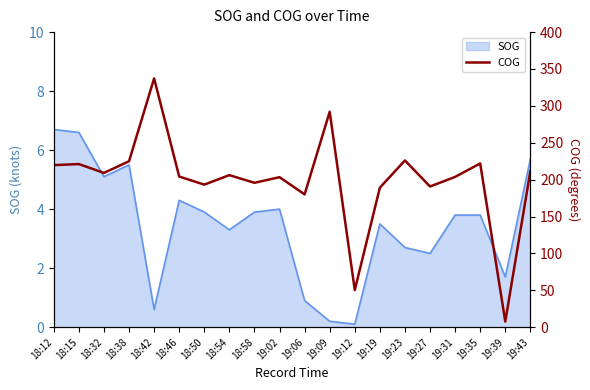

True or false: the data shows 16.2 at 19:12.

False